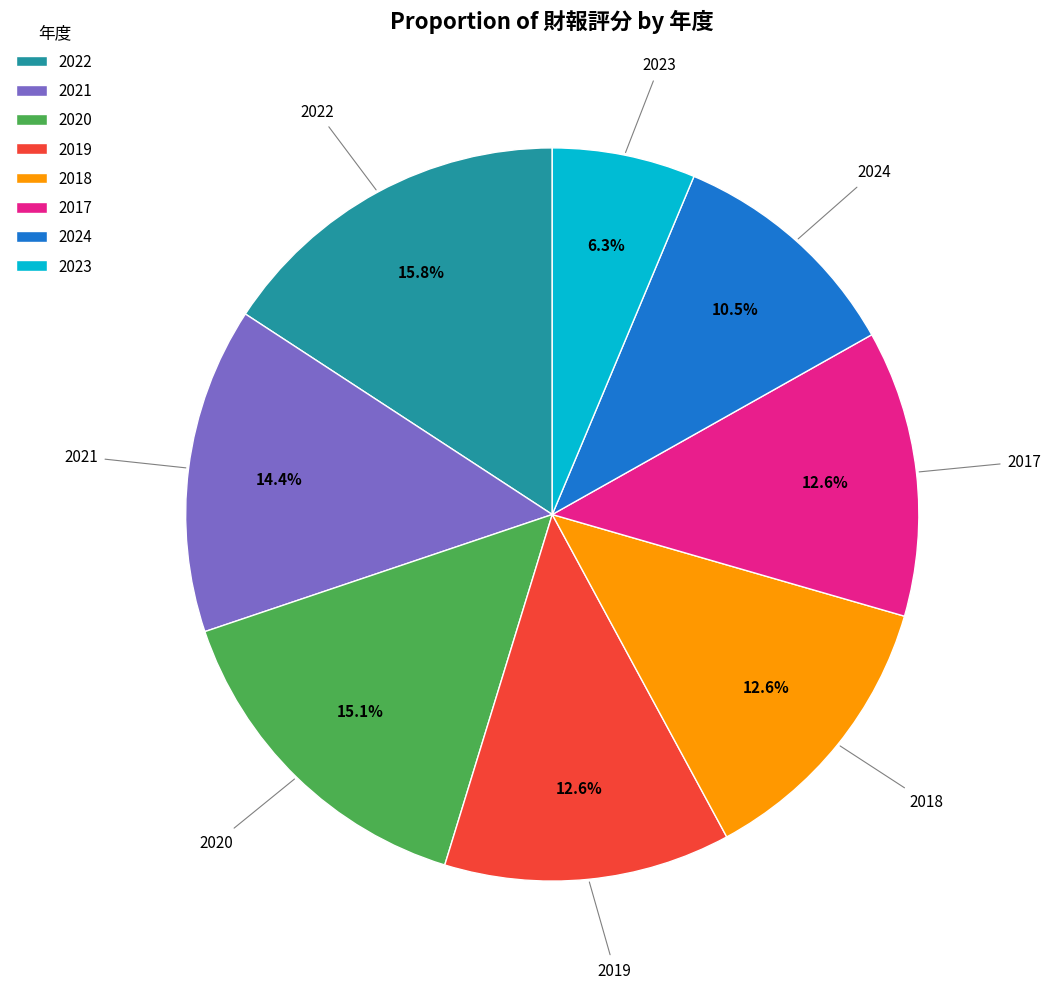

What percentage is the 2020 slice, to the nearest percent?

15%